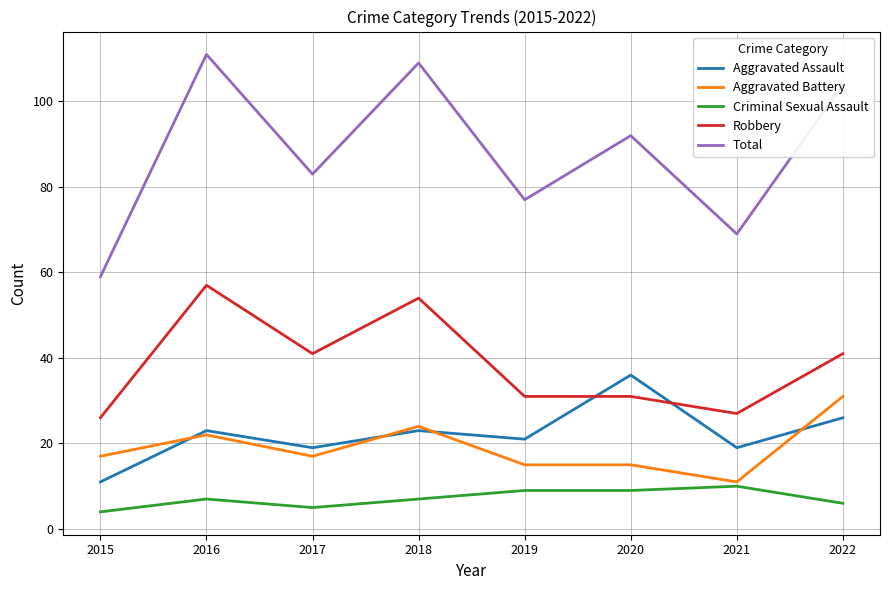

True or false: Aggravated Battery and Total cross at least once.

False